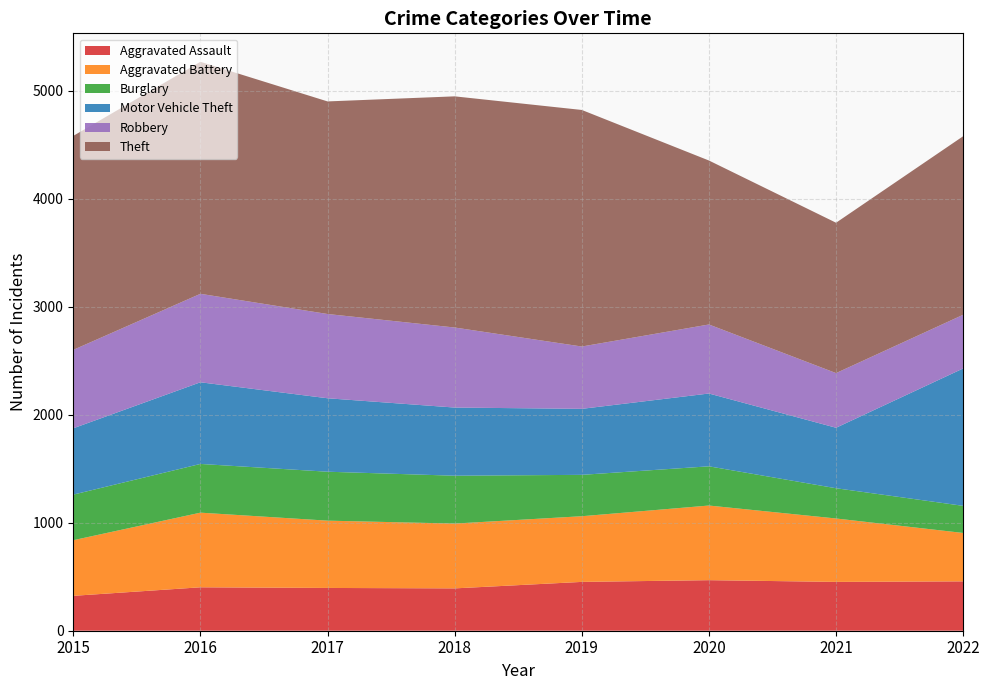

Reading left to right, extract all data points from this chart.

Aggravated Assault: 2015=323	2016=402	2017=396	2018=392	2019=452	2020=468	2021=452	2022=457
Aggravated Battery: 2015=515	2016=691	2017=623	2018=600	2019=608	2020=691	2021=587	2022=448
Burglary: 2015=422	2016=451	2017=453	2018=443	2019=383	2020=363	2021=280	2022=251
Motor Vehicle Theft: 2015=614	2016=756	2017=680	2018=631	2019=611	2020=674	2021=560	2022=1272
Robbery: 2015=726	2016=819	2017=780	2018=741	2019=577	2020=639	2021=506	2022=497
Theft: 2015=1981	2016=2148	2017=1968	2018=2140	2019=2190	2020=1518	2021=1392	2022=1653